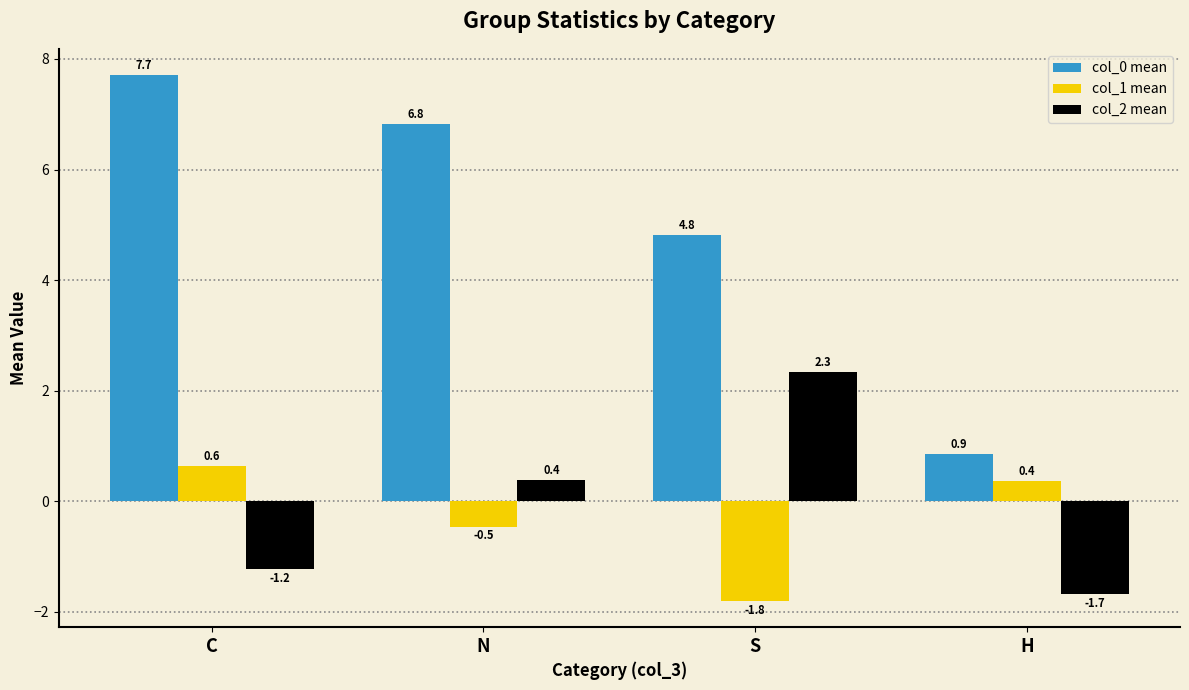

Where is col_1 mean nearest to the value 0?

H